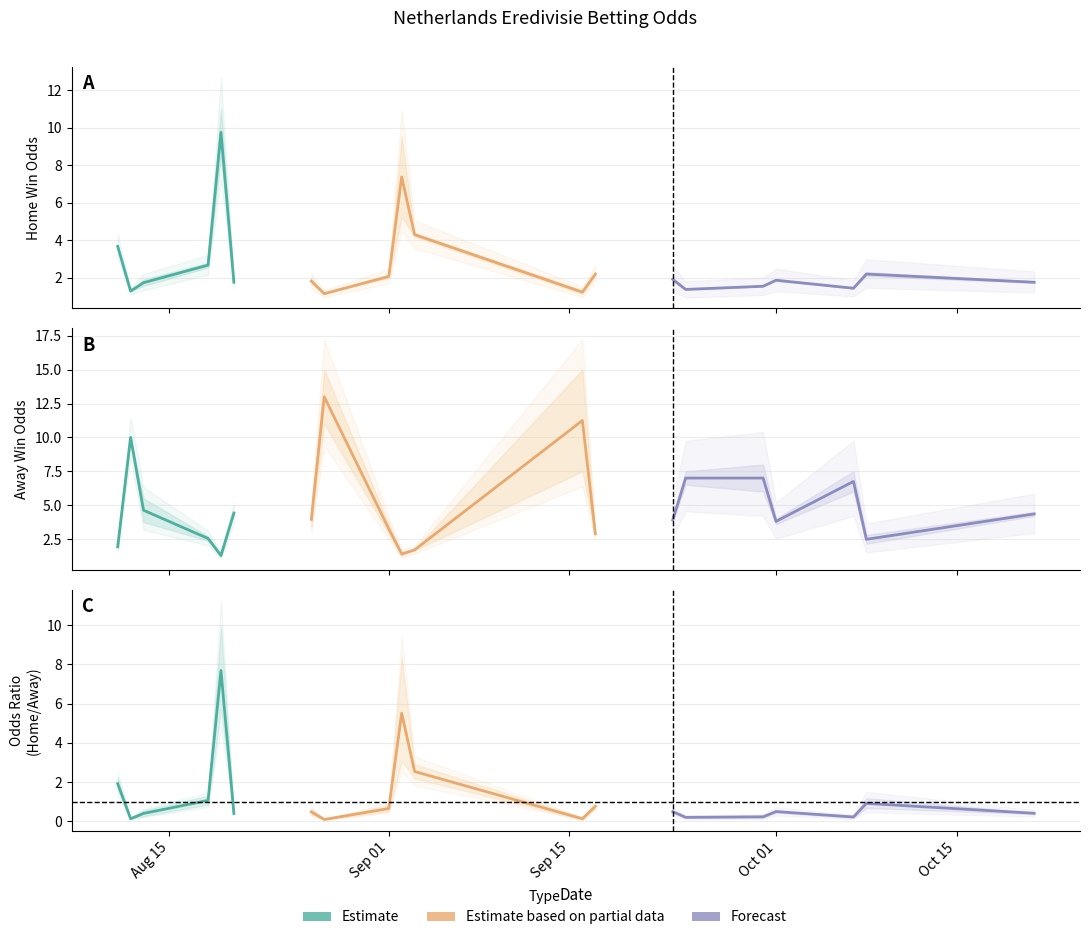

What is the sum of all oddA_op values?

90.0